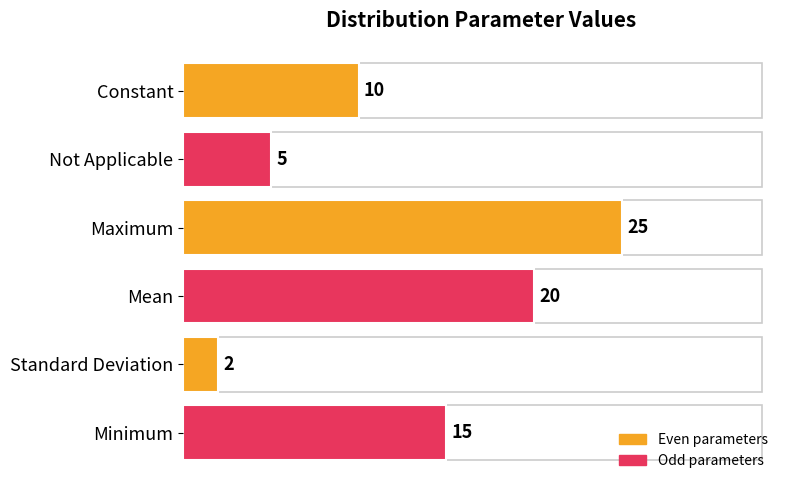

How many distinct data groups are displayed?

1